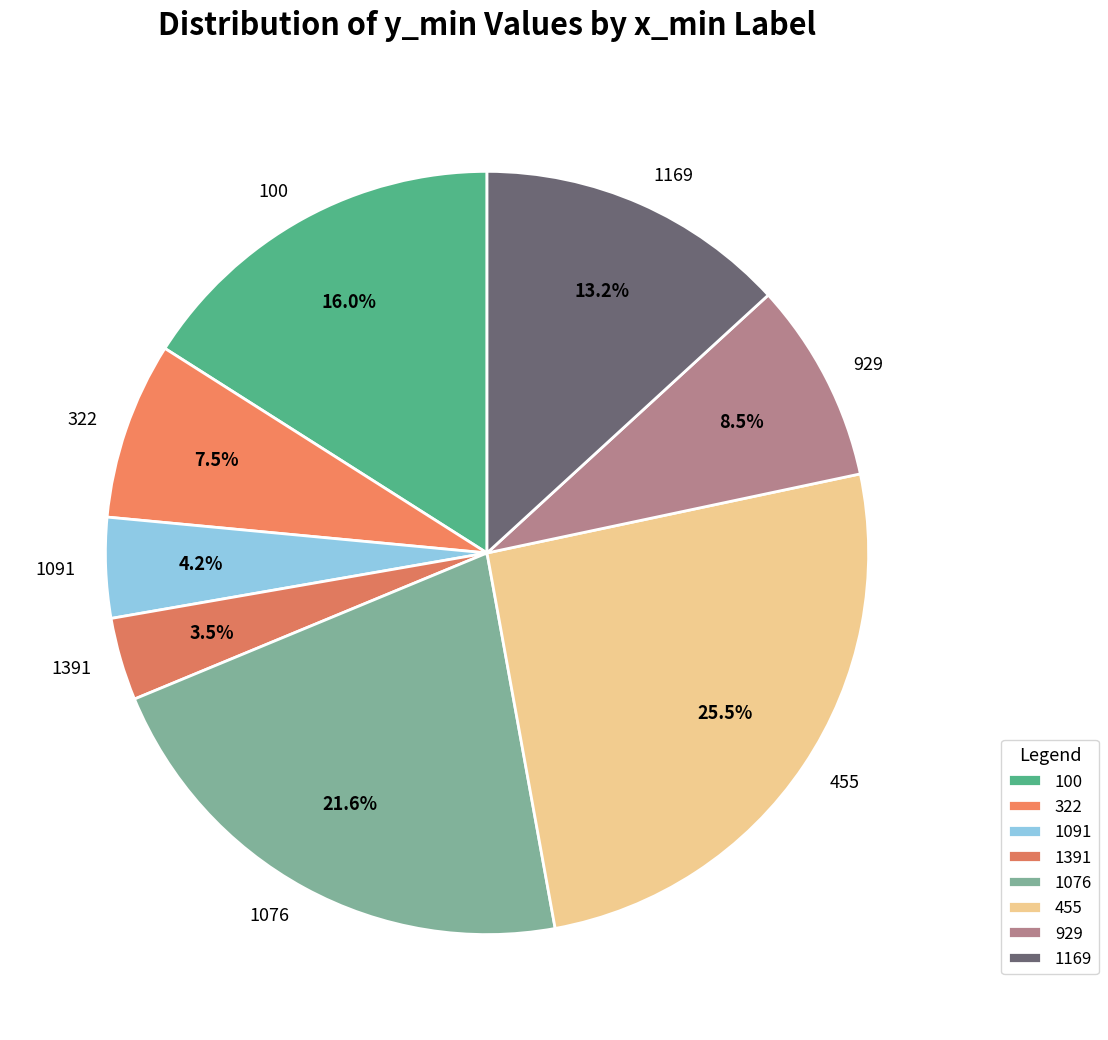

Combined, what portion of the pie is 1091 and 929?

12.7%